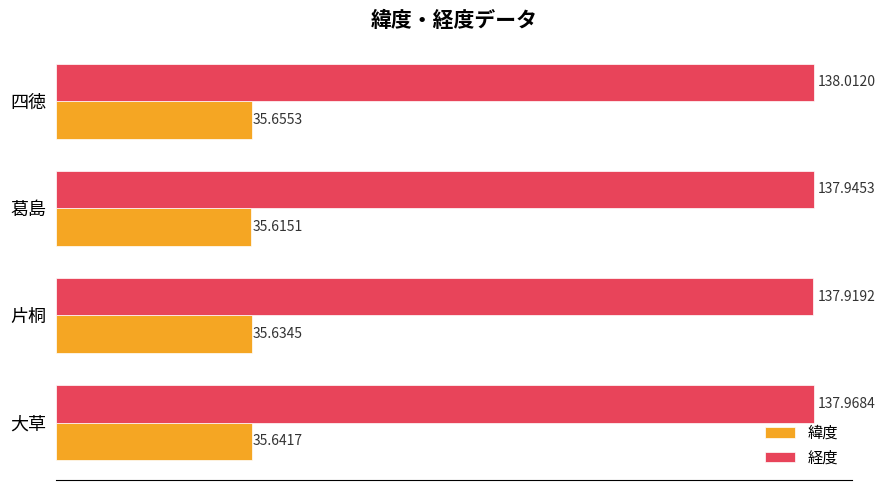

What is the sum of the 経度 values at 大草 and 葛島?

275.9